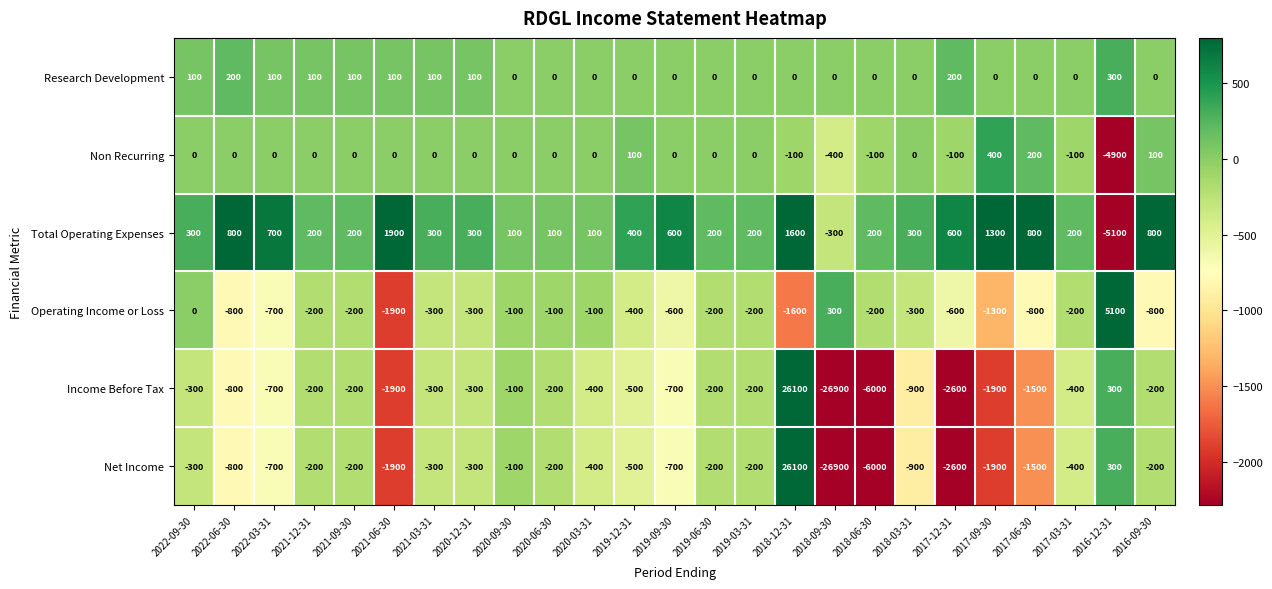

What is the spread (max minus min) of values at 2016-09-30?

1600